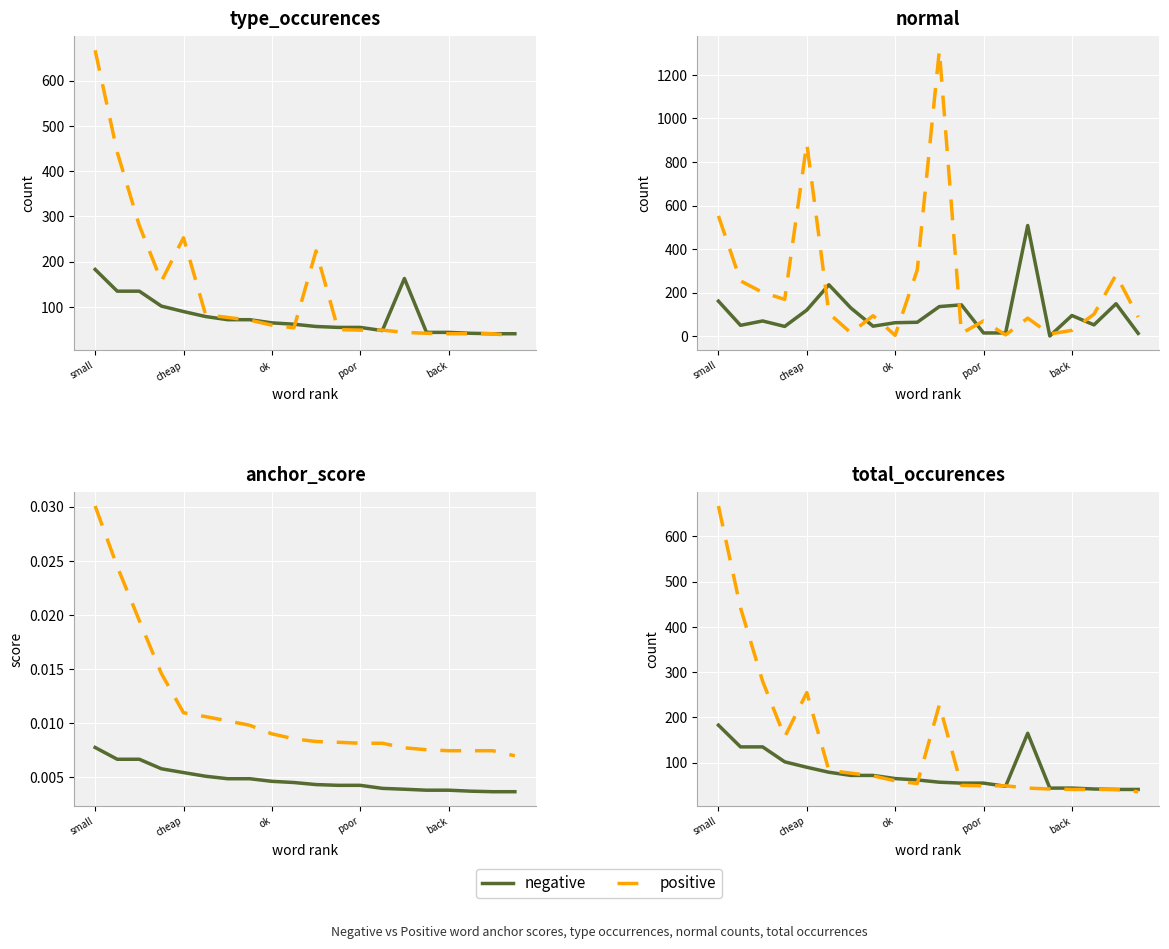

Which category has the highest value across all series?

small